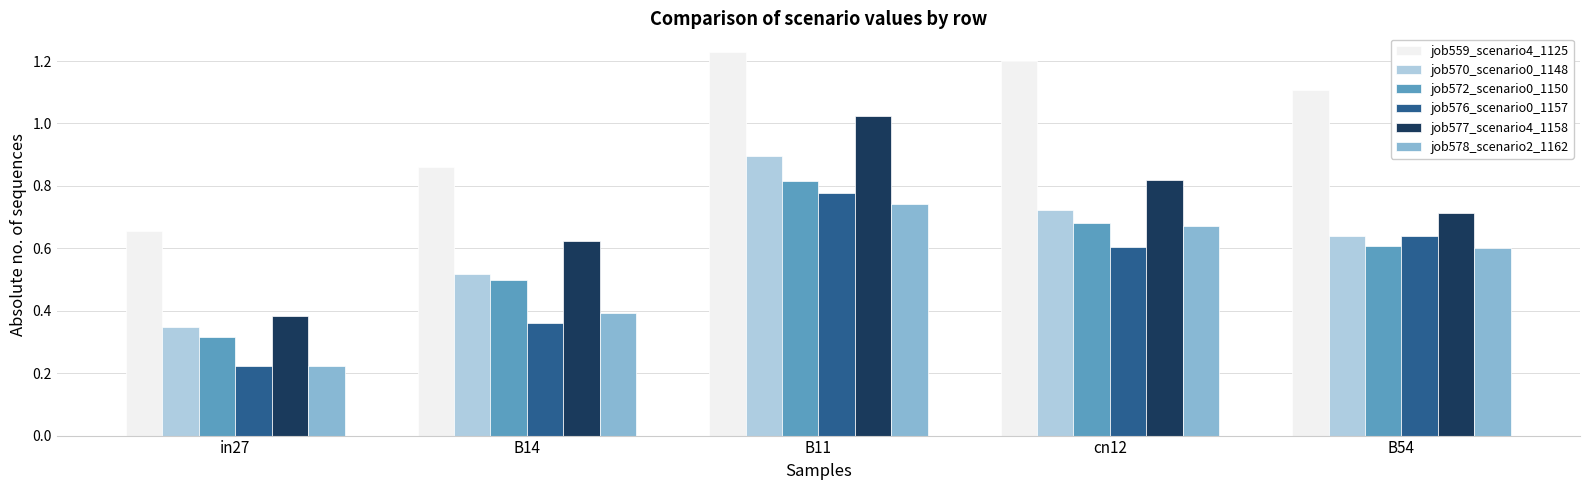

At which label does job572_scenario0_1150 reach its peak?

B11